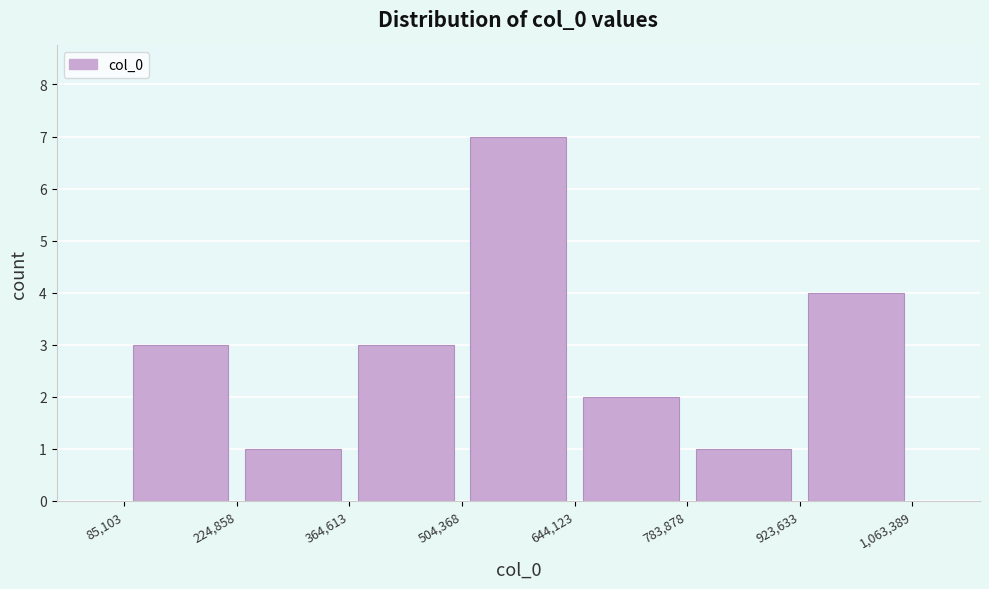

What is the height of the bar covering 224,858 to 364,613 on the x-axis? The values are not printed on the chart, so give them approximately, as read against the axis.

1